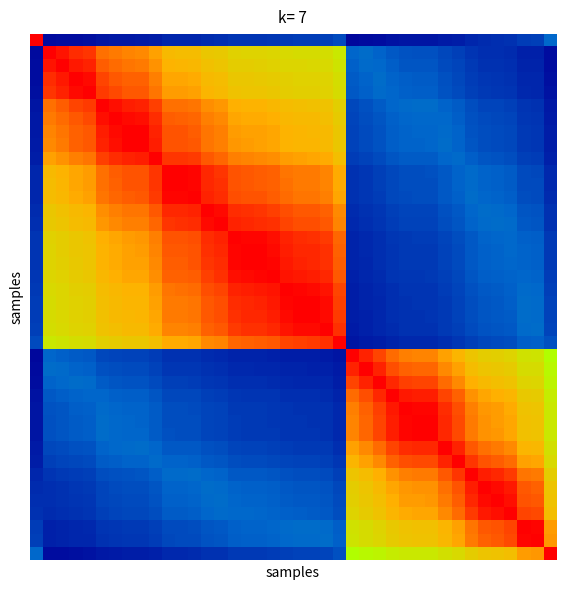

At which category is the sum across all series the highest?

12